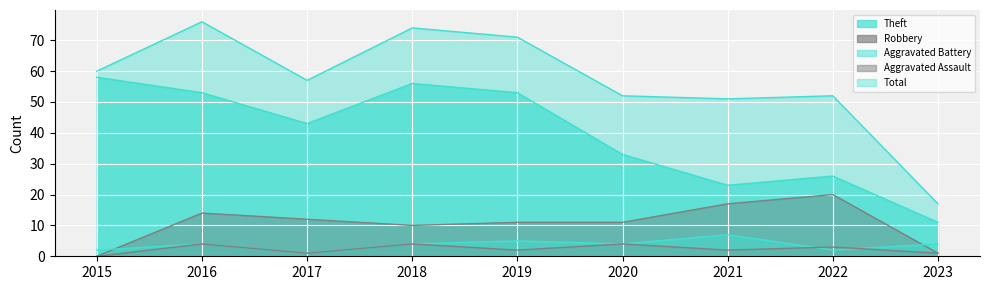

True or false: Aggravated Battery and Theft intersect in this chart.

False